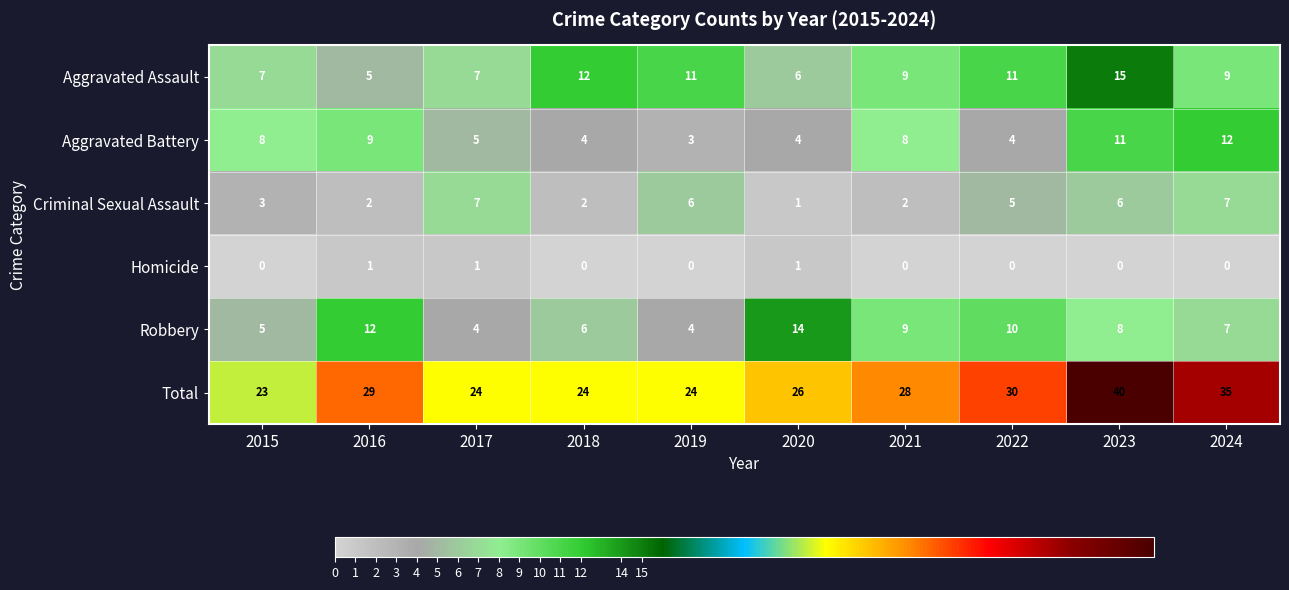

Rank the series by their maximum value, from highest to lowest.

Total, Aggravated Assault, Robbery, Aggravated Battery, Criminal Sexual Assault, Homicide